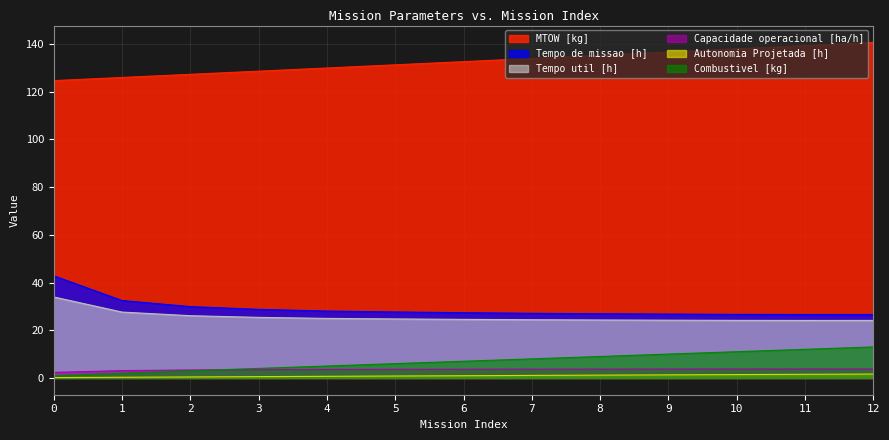

Where does the MTOW [kg] series first go above 132?

6